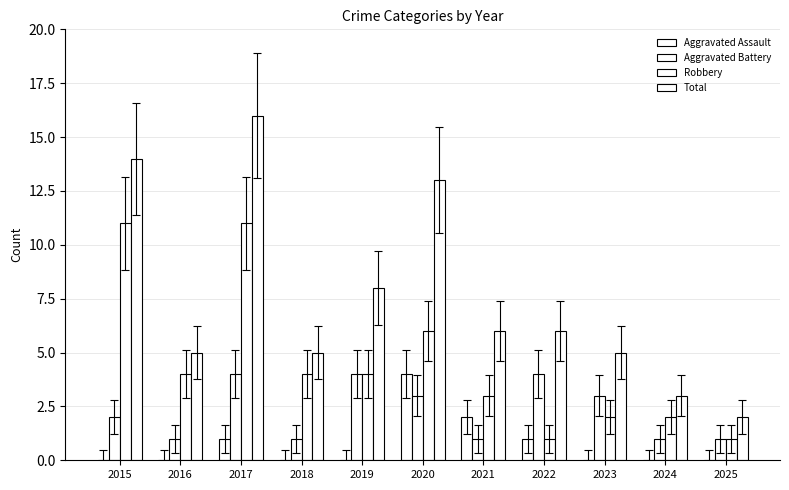

At which category does the chart reach its minimum across all series?

2015